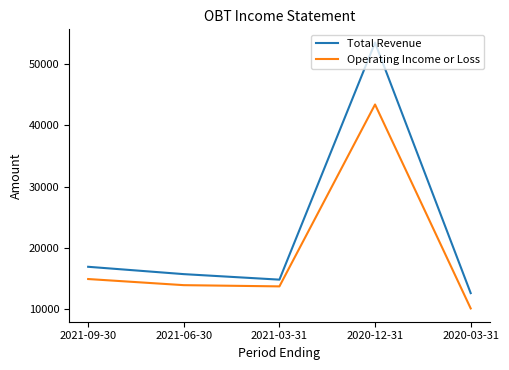

Does the chart have visible grid lines?

No